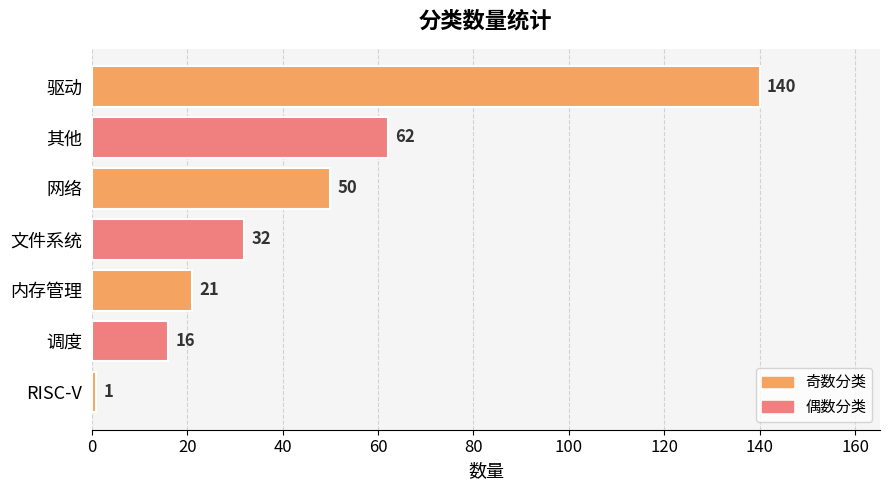

What is the difference between the values at 文件系统 and 驱动?

108